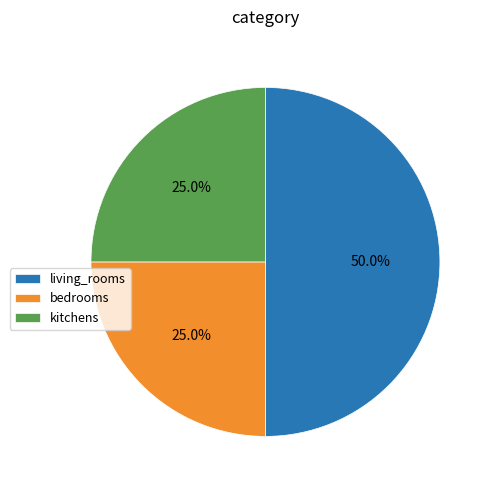

What is the ratio of the value at kitchens to the value at bedrooms?

1.0